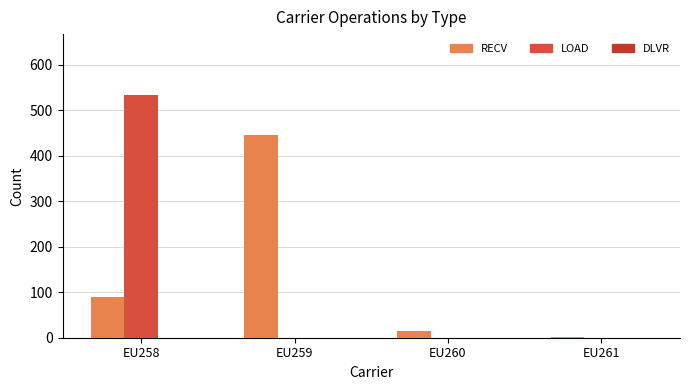

At which category is the sum across all series the highest?

EU258